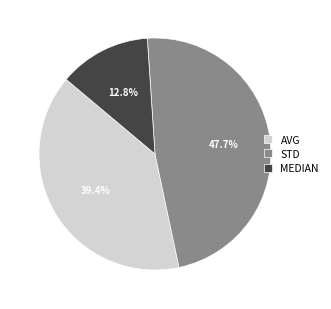

Count the number of slices in the pie.

3